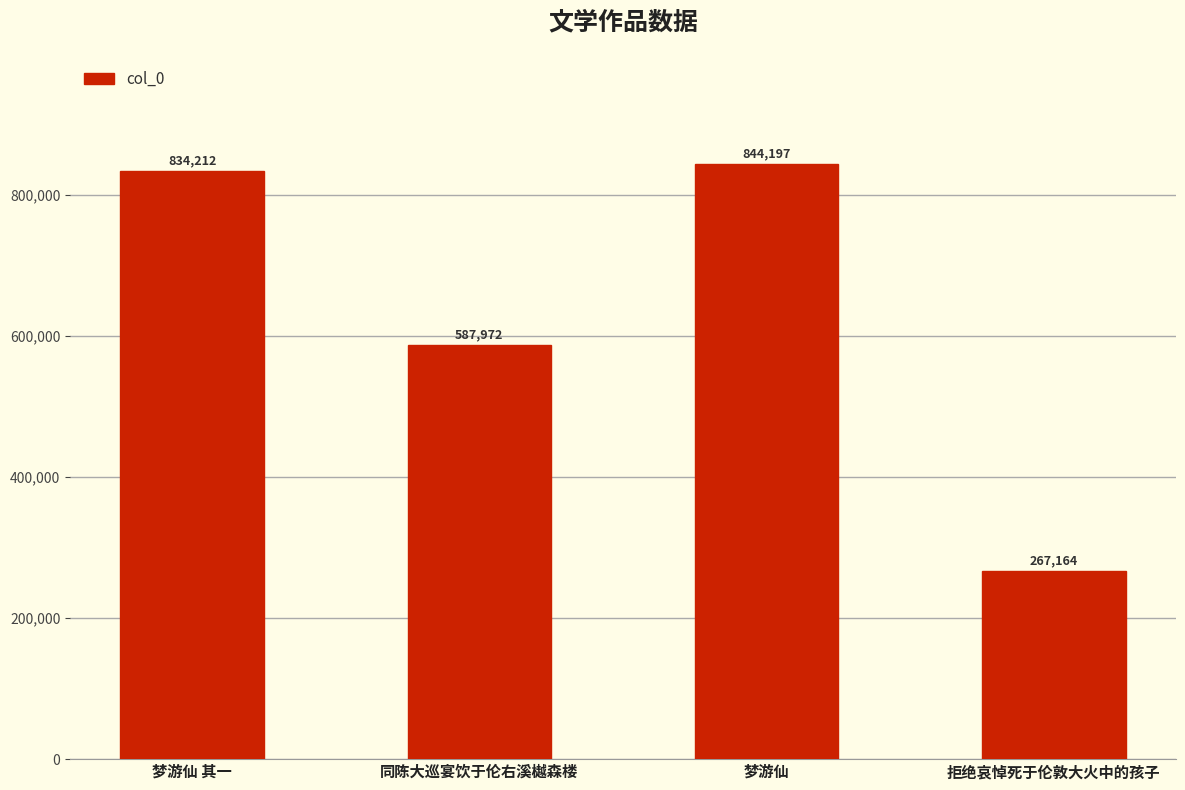

What is the difference between the maximum and minimum values?

577033